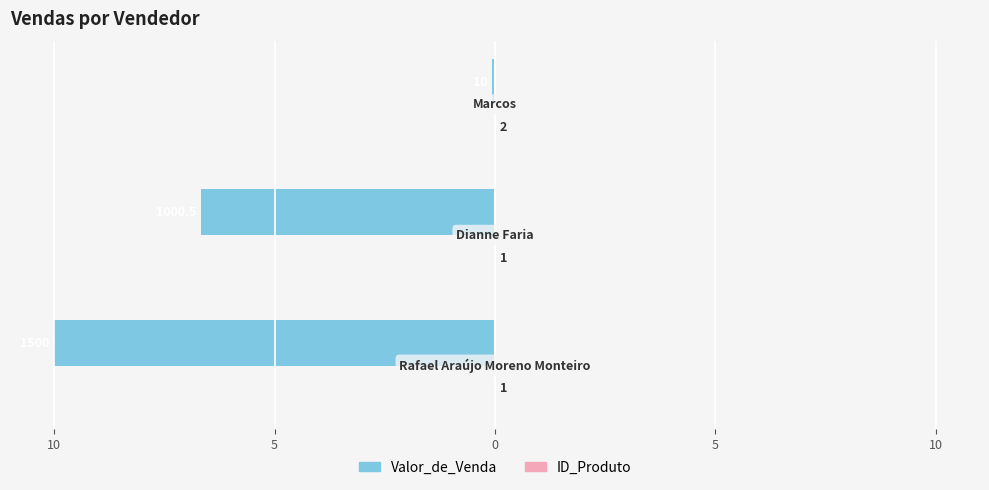

Are the bars horizontal?

Yes